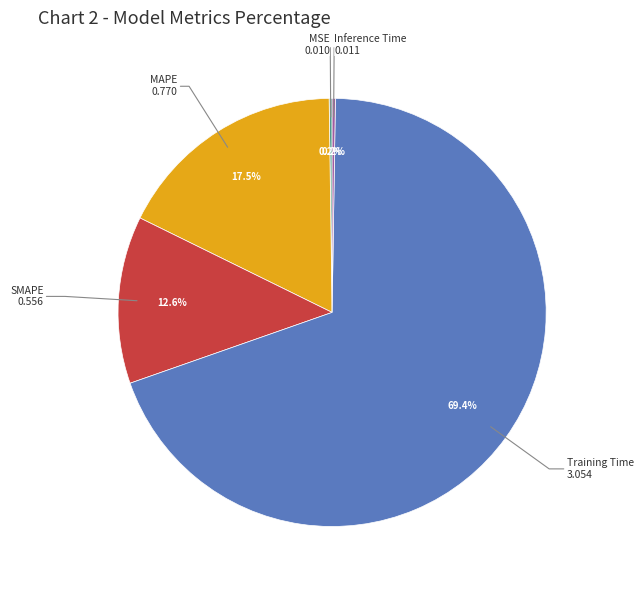

Which category has the biggest portion of the pie?

Training Time